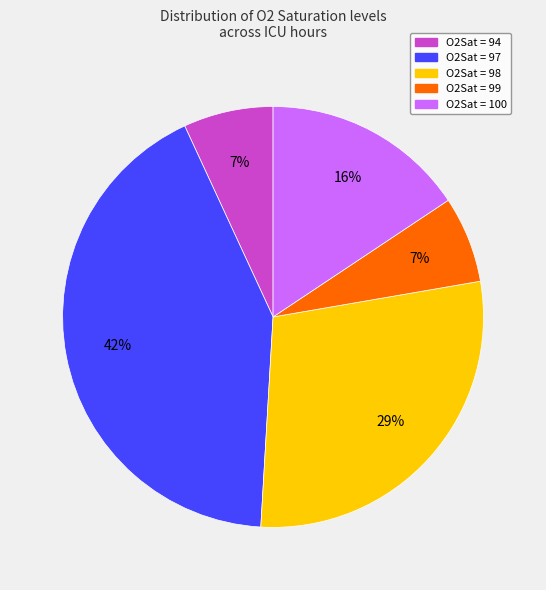

Between O2Sat = 94 and O2Sat = 98, which is larger?

O2Sat = 98